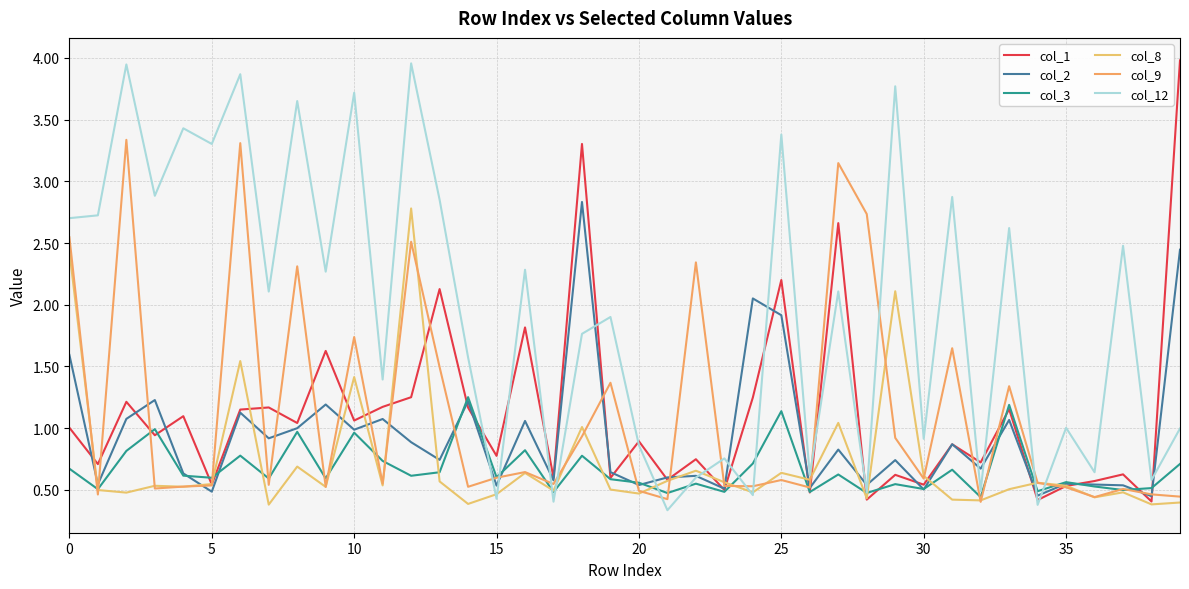

Rank the series by their maximum value, from lowest to highest.

col_3, col_8, col_2, col_9, col_12, col_1